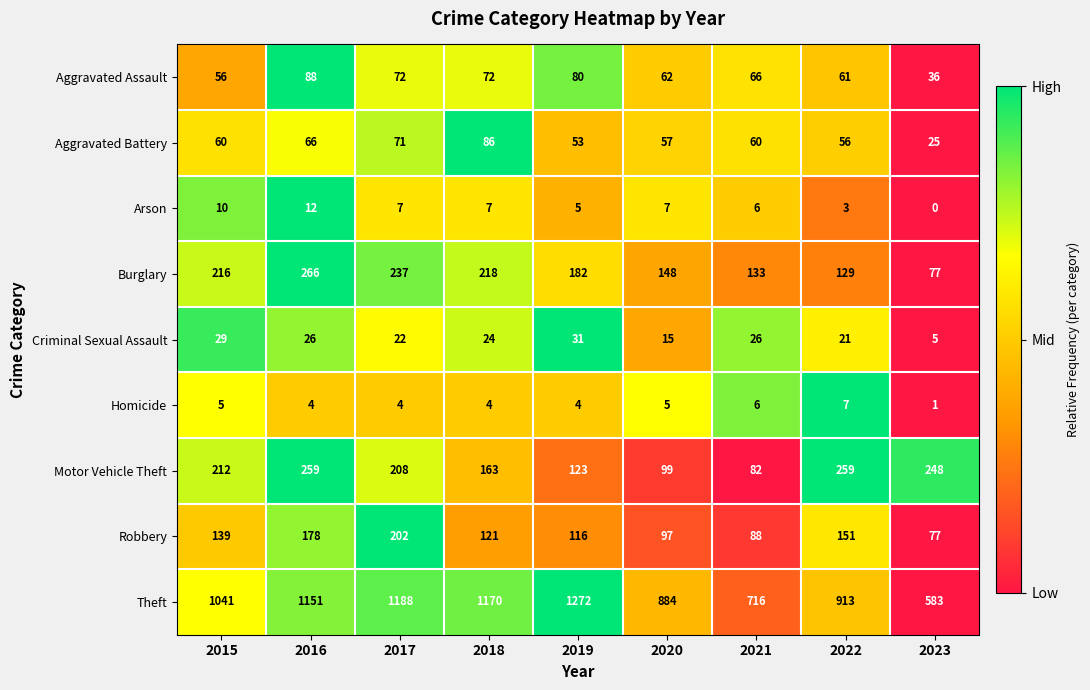

At which category is the sum across all series the highest?

2016